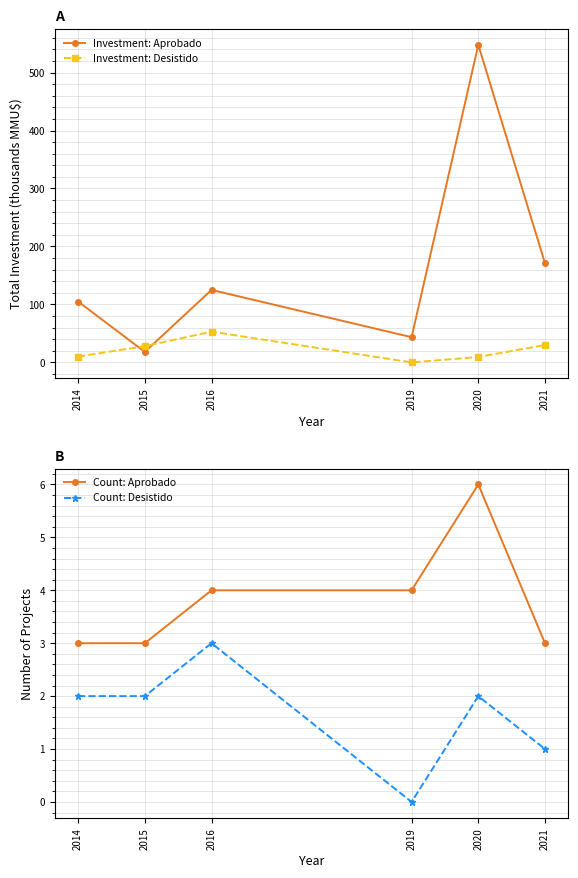

What is the difference between the highest and lowest values at 2021?

170.0